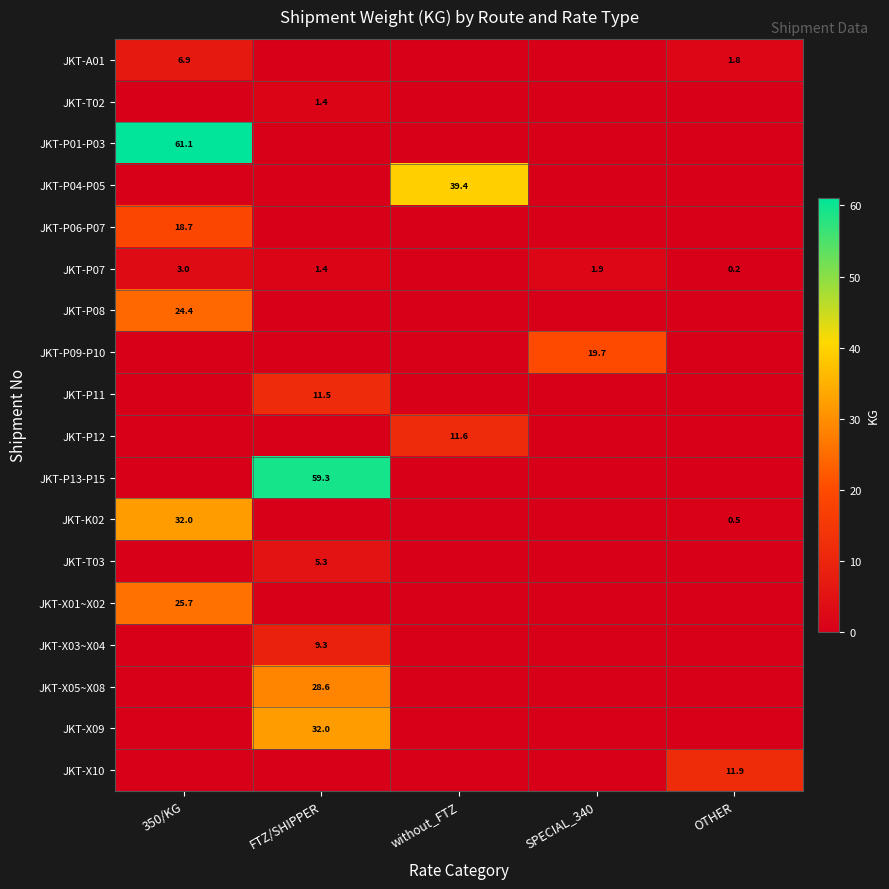

The value of JKT-P13-P15 at FTZ/SHIPPER is 91.4. True or false?

False